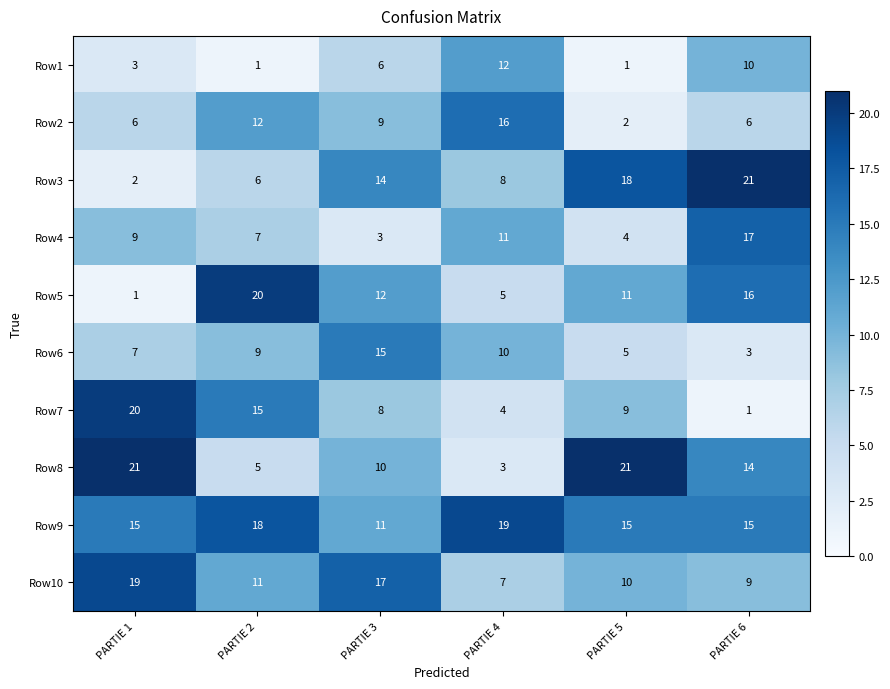

The value of Row8 at PARTIE 5 is 7. True or false?

False